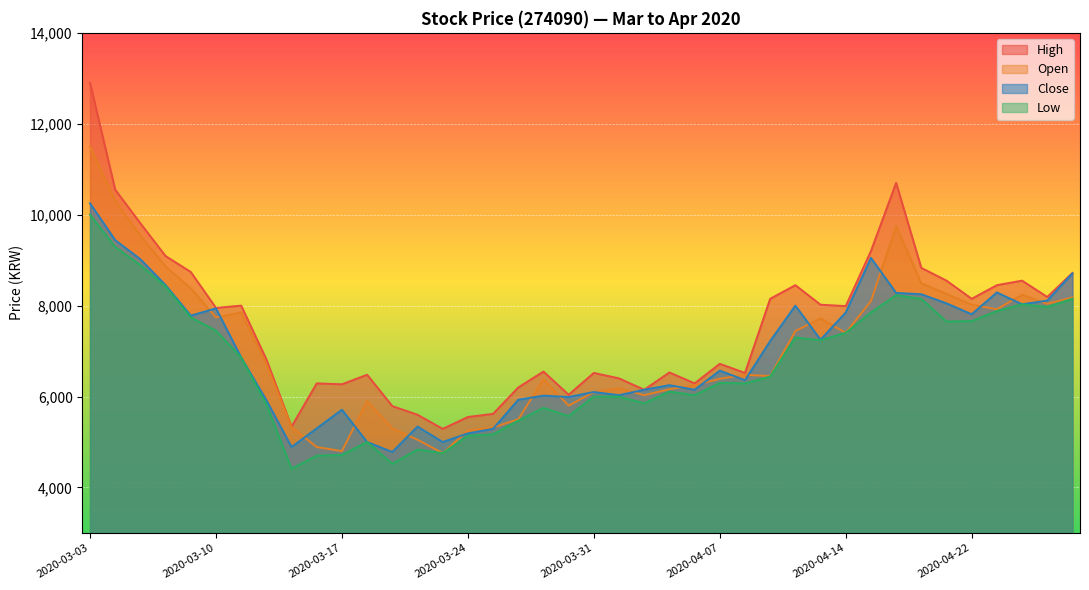

At 2020-04-14, list the series in order from smallest to largest.

Open, Low, Close, High